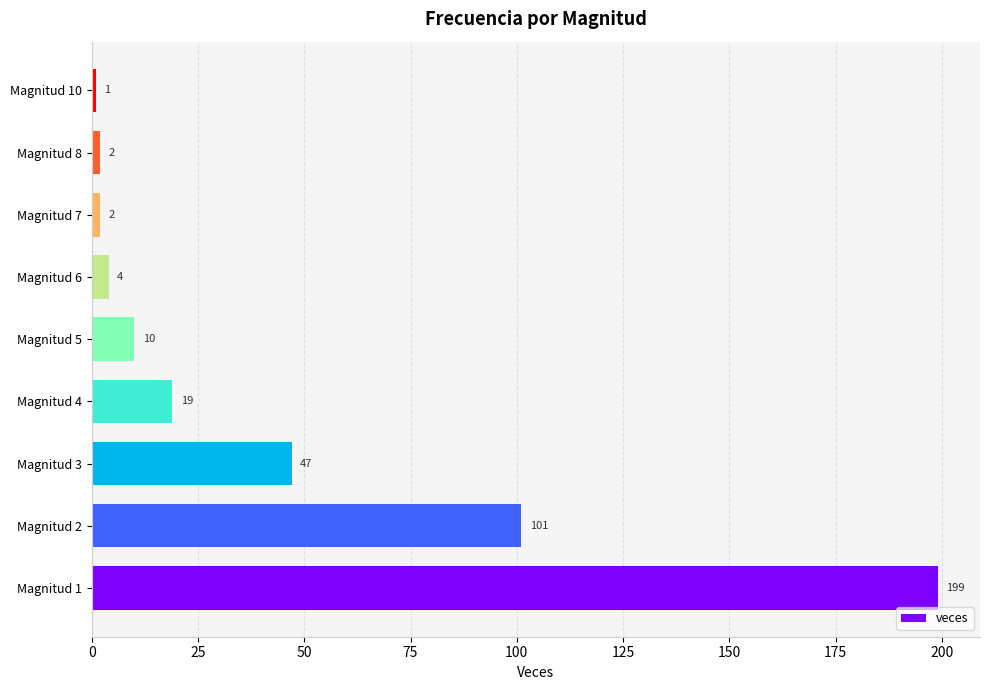

Which has a higher value, Magnitud 2 or Magnitud 1?

Magnitud 1